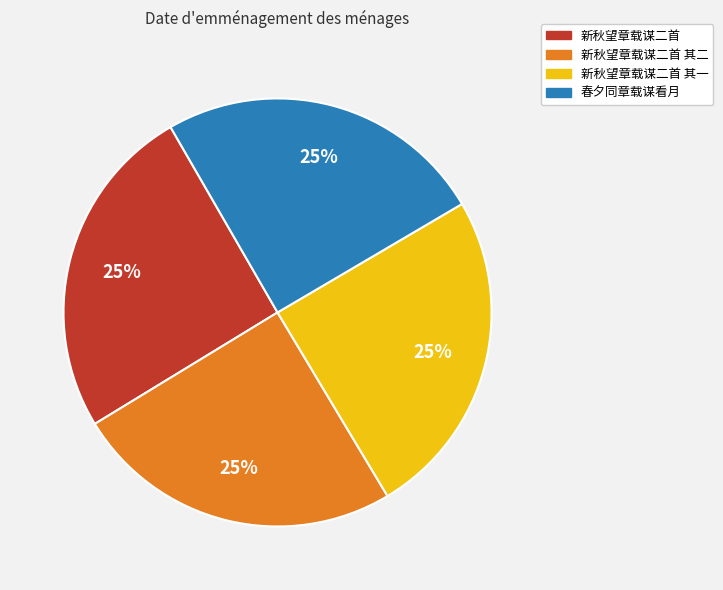

To the nearest percent, what portion does 新秋望章载谋二首 其一 represent?

25%